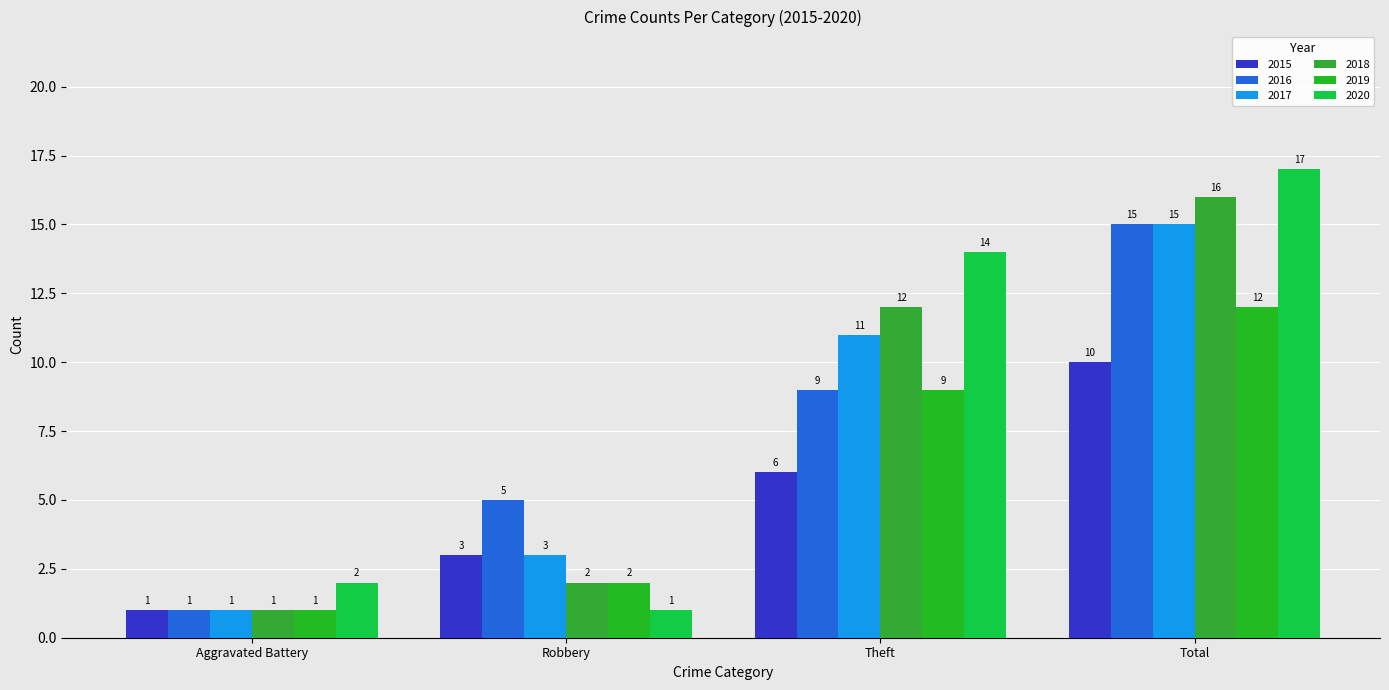

Reading right to left, extract all data points from this chart.

2015: Total=10	Theft=6	Robbery=3	Aggravated Battery=1
2016: Total=15	Theft=9	Robbery=5	Aggravated Battery=1
2017: Total=15	Theft=11	Robbery=3	Aggravated Battery=1
2018: Total=16	Theft=12	Robbery=2	Aggravated Battery=1
2019: Total=12	Theft=9	Robbery=2	Aggravated Battery=1
2020: Total=17	Theft=14	Robbery=1	Aggravated Battery=2